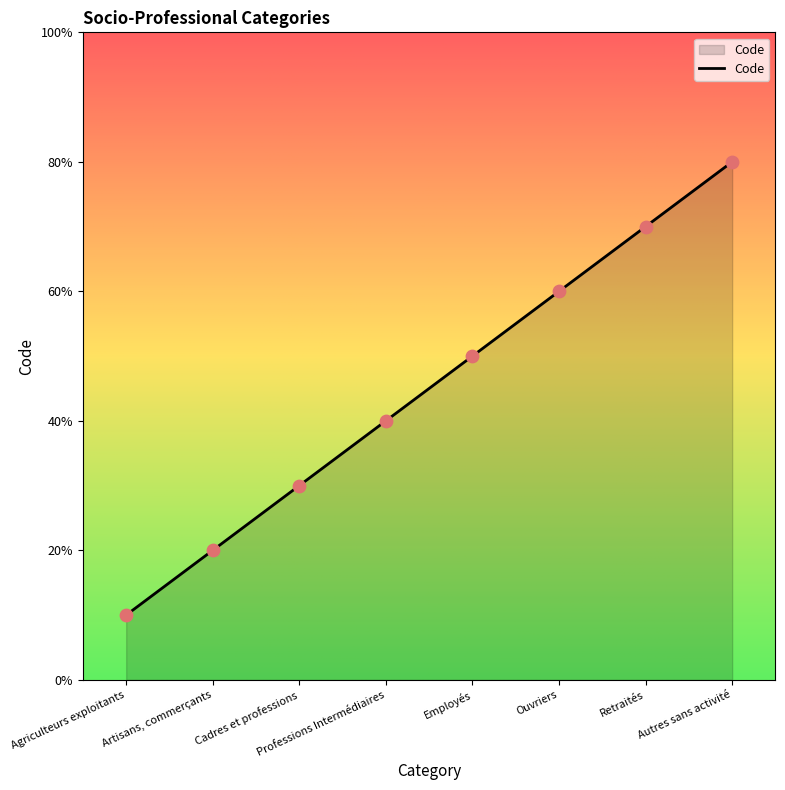

Between Autres sans activité and Employés, which is larger?

Autres sans activité